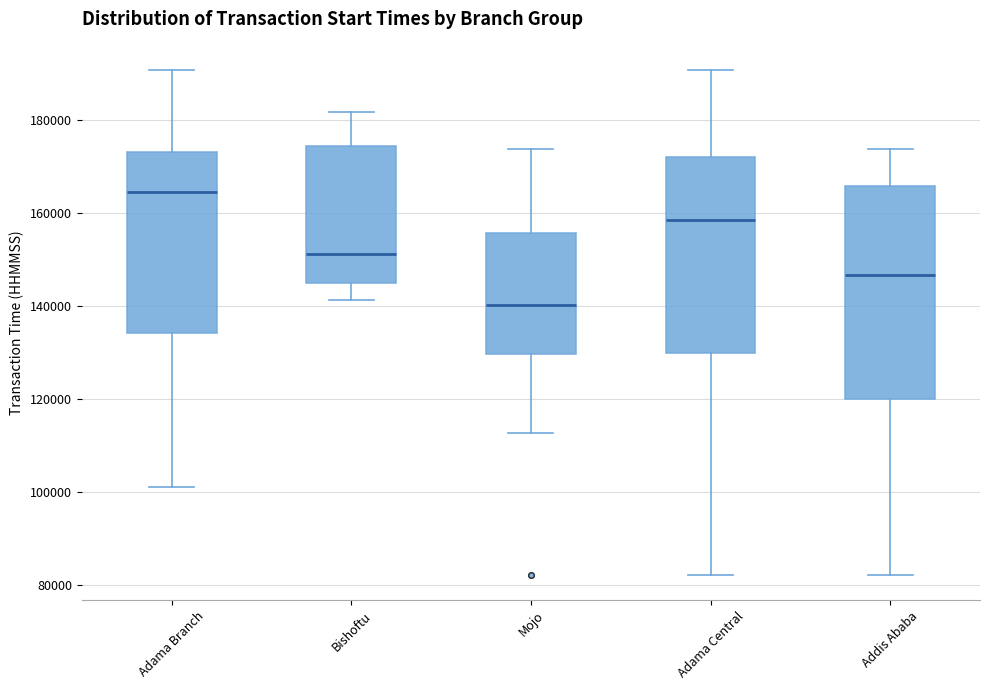

Reading left to right, transcribe this box plot: for each box, give where its median line is, the range the box spans, and where its two whiskers end, as read against the y-axis. The values are not printed on the chart, so give them approximately, as read against the axis.

Adama Branch: median 164000, box 134000 to 174000, whiskers 102000 to 190000
Bishoftu: median 152000, box 144000 to 174000, whiskers 142000 to 182000
Mojo: median 140000, box 130000 to 156000, whiskers 112000 to 174000
Adama Central: median 158000, box 130000 to 172000, whiskers 82000 to 190000
Addis Ababa: median 146000, box 120000 to 166000, whiskers 82000 to 174000